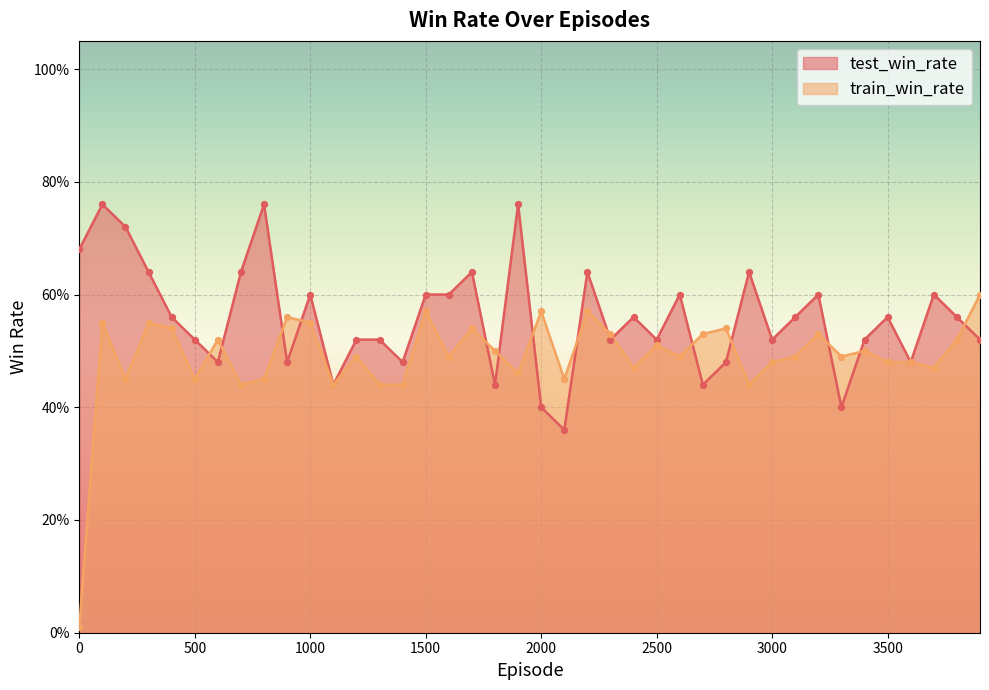

Which series reaches the maximum Y coordinate?

test_win_rate